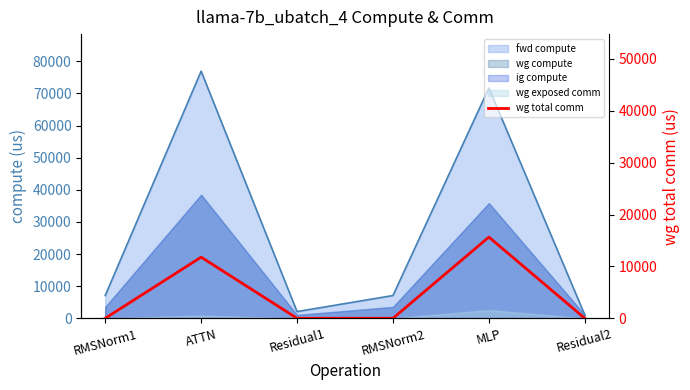

What is the average value?

4571.4